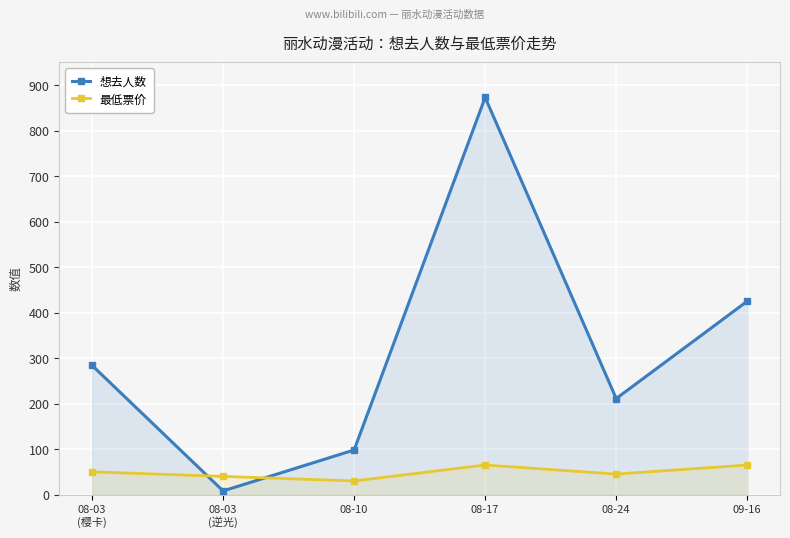

Which series changed the most between 08-17 and 09-16?

想去人数